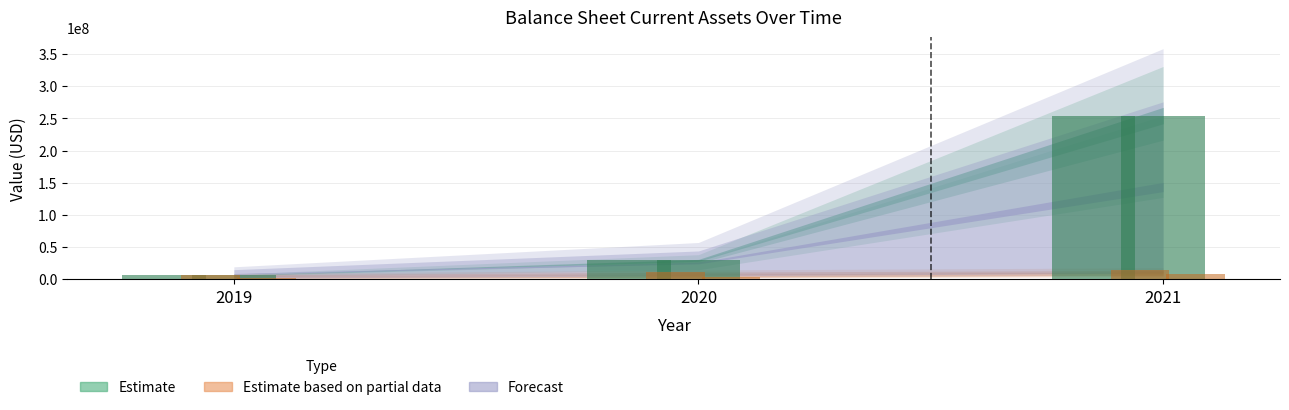

Which label corresponds to the largest value in the chart?

2021